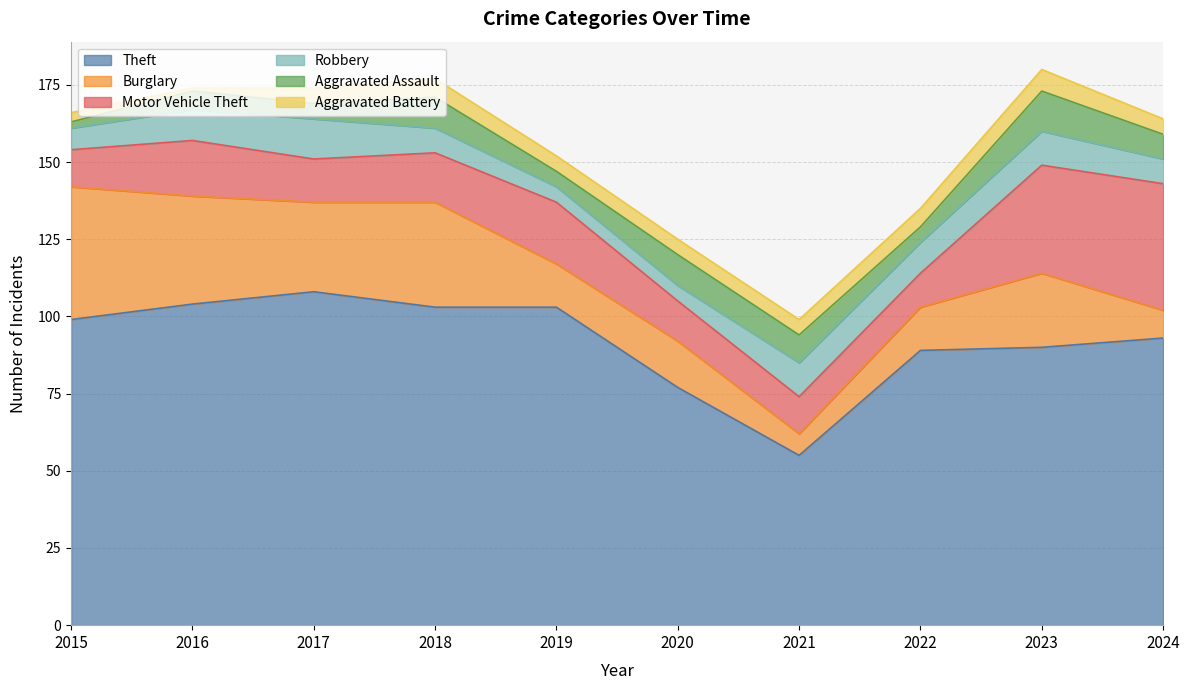

What is the difference between the Motor Vehicle Theft values at 2022 and 2024?

30